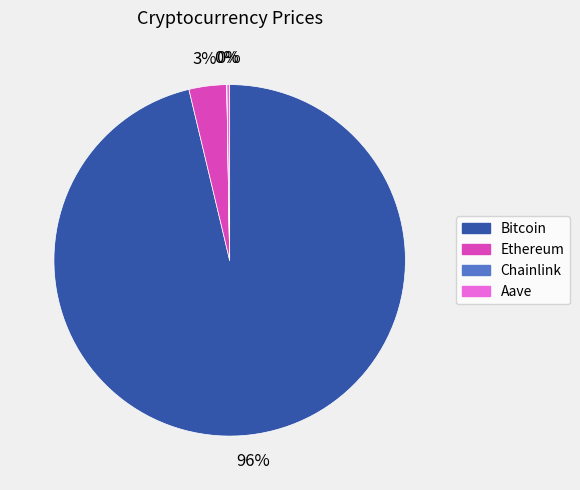

Which slice represents more than half of the pie?

Bitcoin